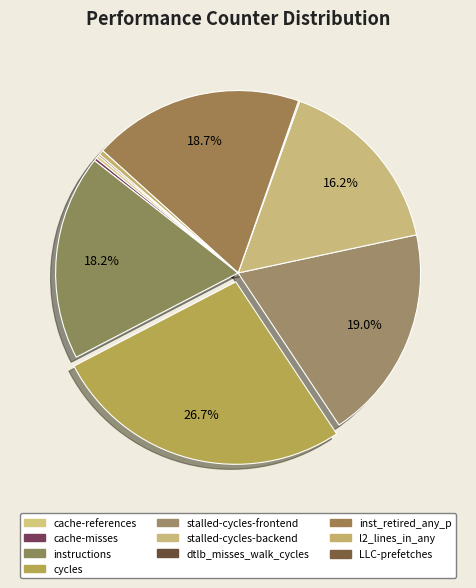

Count the number of slices in the pie.

10